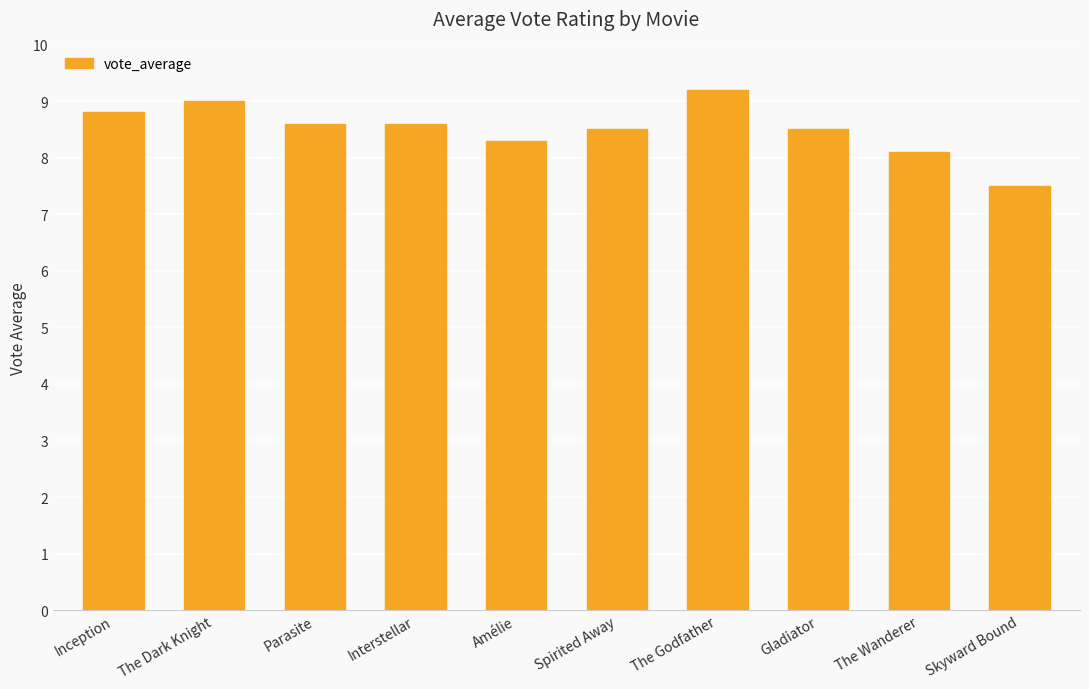

How many bars are there in total?

10